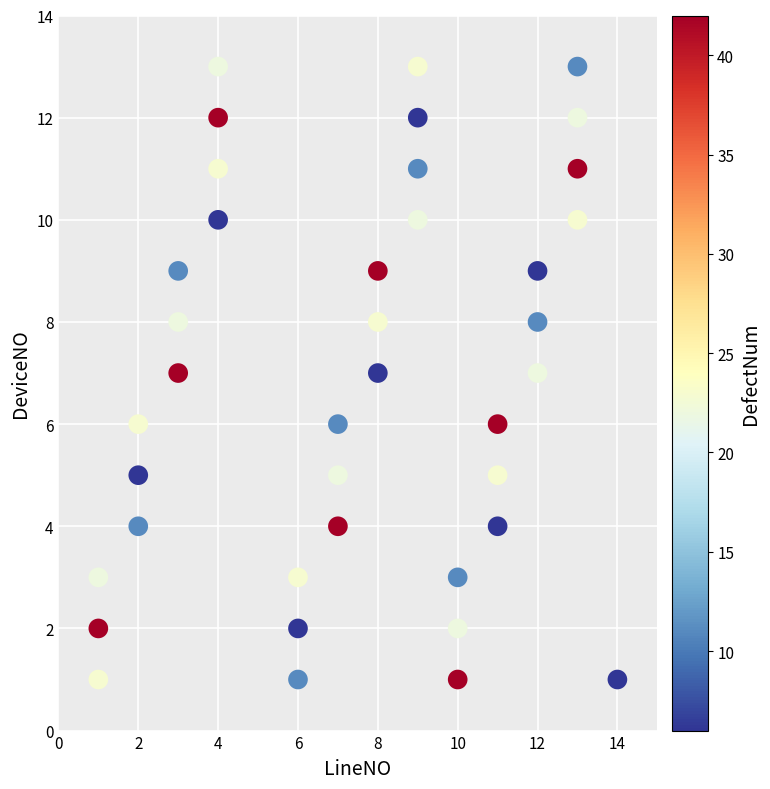

What is the range of Y values (max minus min)?

12